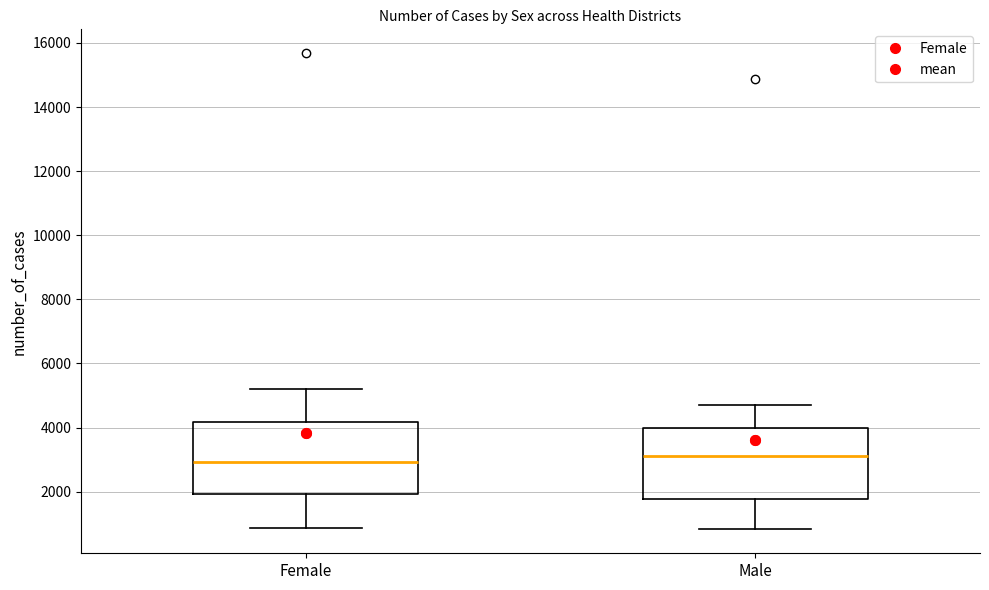

Where is the lower edge of the box for Male on the y-axis? The values are not printed on the chart, so give them approximately, as read against the axis.

1800